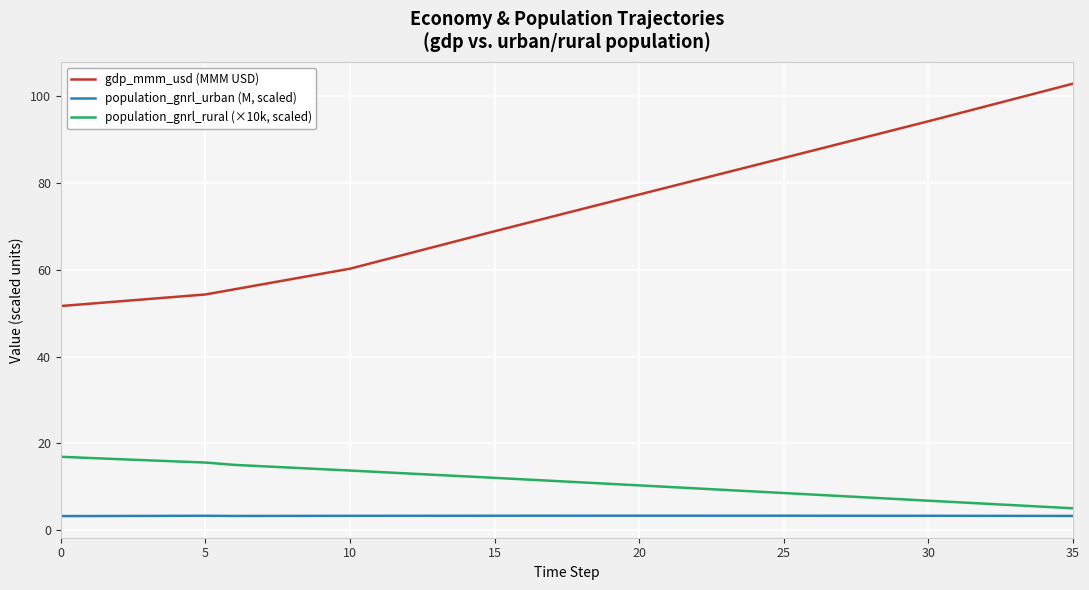

Rank the series by their maximum value, from highest to lowest.

gdp_mmm_usd (MMM USD), population_gnrl_rural (×10k, scaled), population_gnrl_urban (M, scaled)